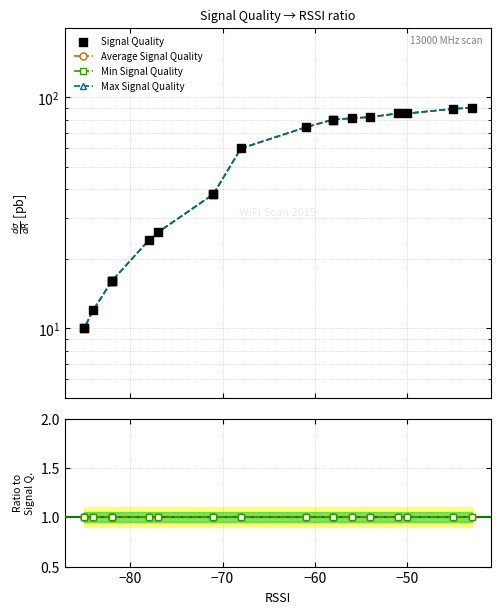

Which series reaches the minimum Y coordinate?

Average/Signal